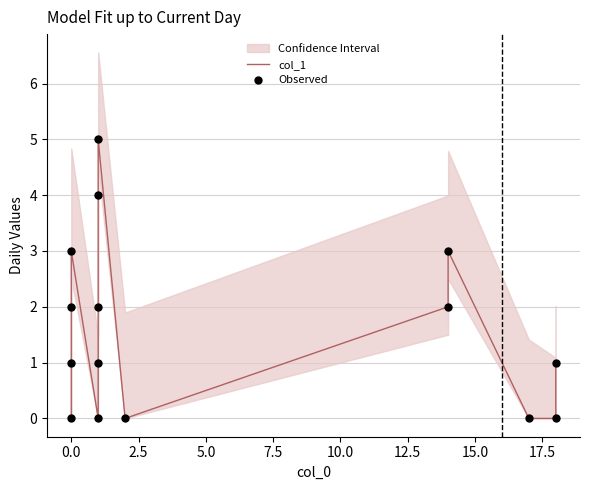

Which series has the largest total across all categories?

col_1